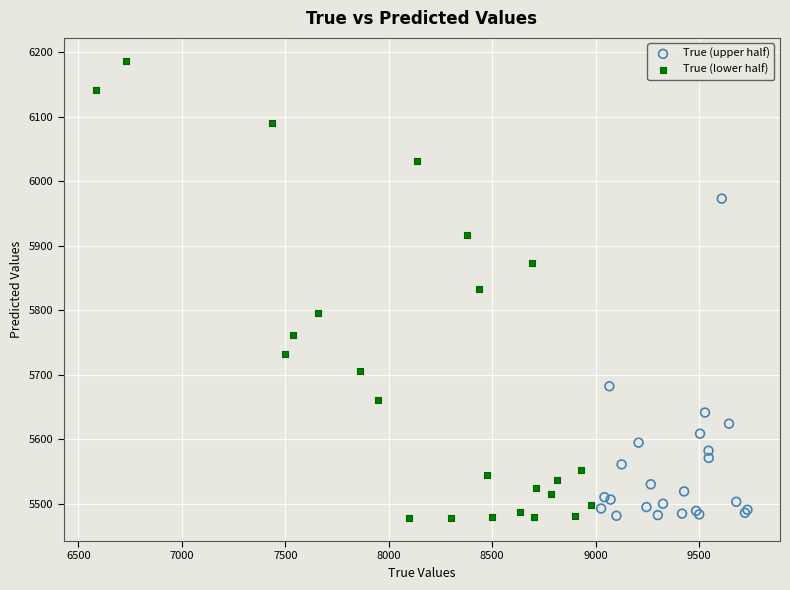

What are all the series names shown in the legend?

True (upper half), True (lower half)